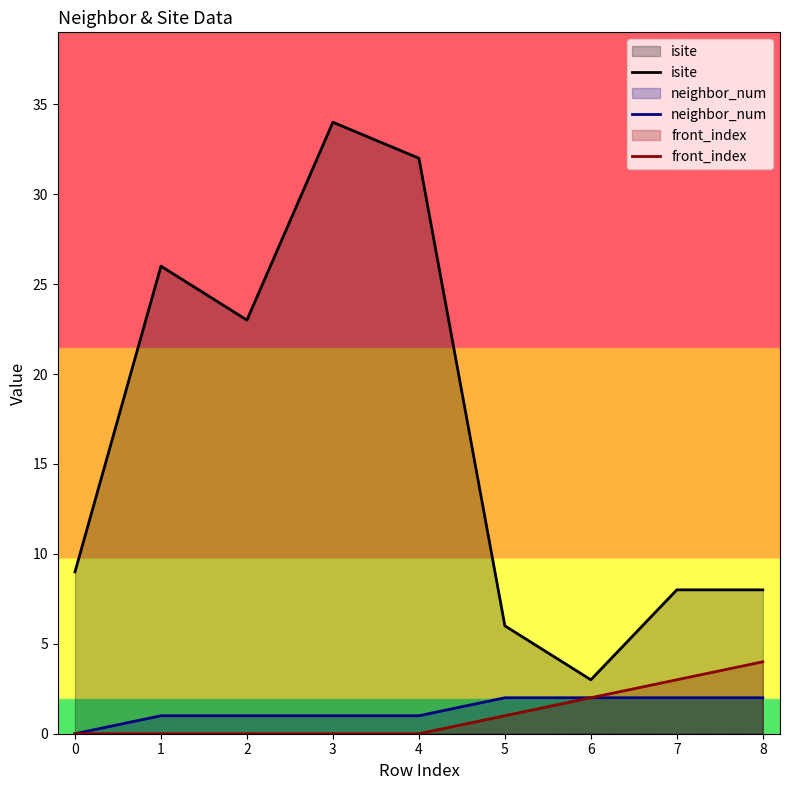

Does the chart have visible grid lines?

No